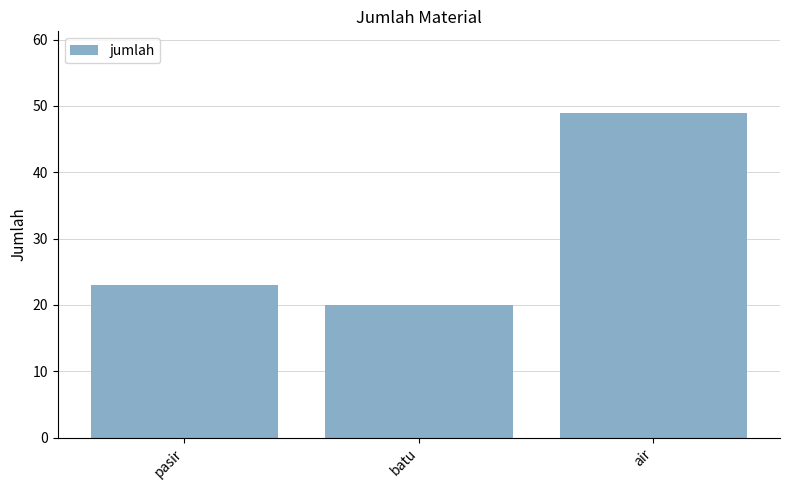

Rank the categories by value from lowest to highest.

batu, pasir, air